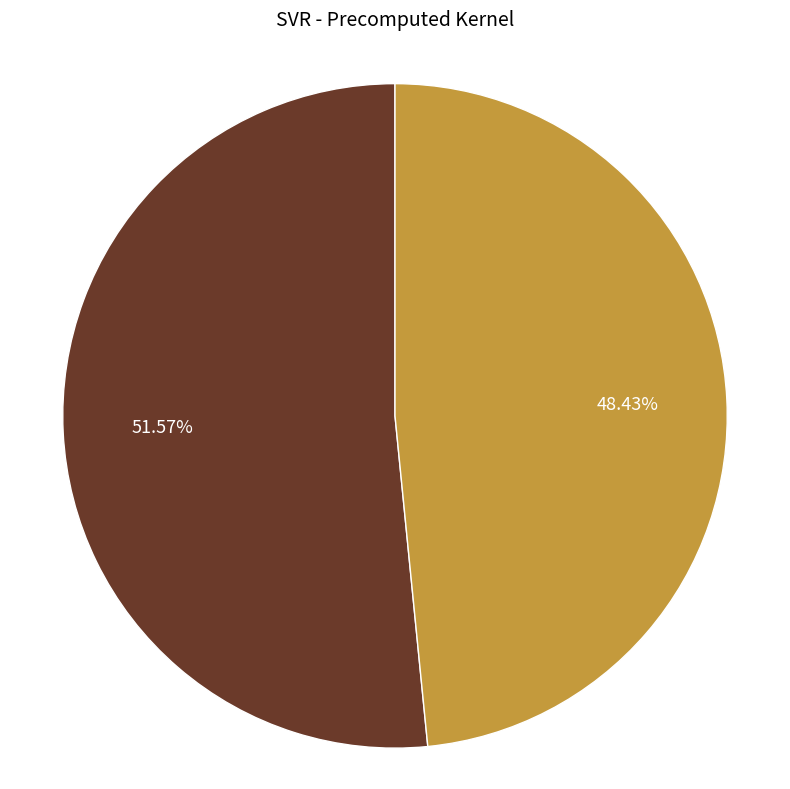

To the nearest percent, what percentage of the pie is R-squared?

52%